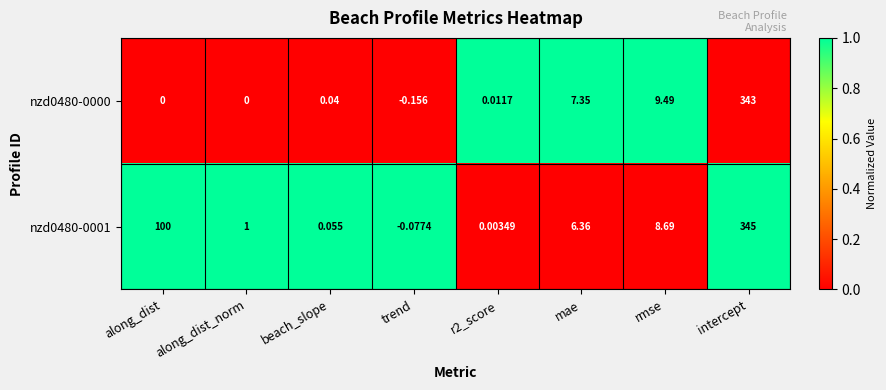

How many categories are shown in the chart?

8